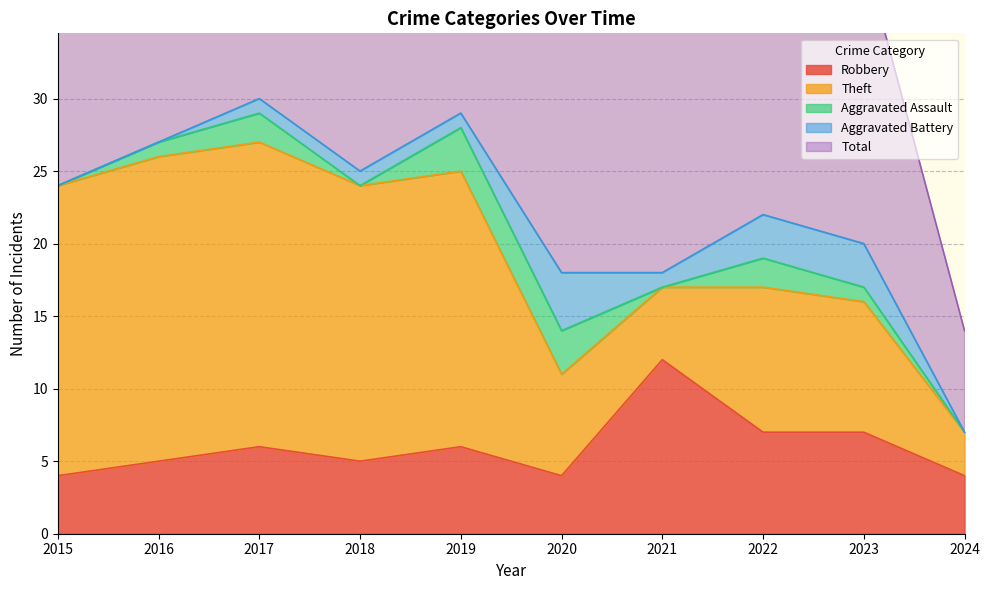

Count the Aggravated Assault values in the range 0 to 2.

8